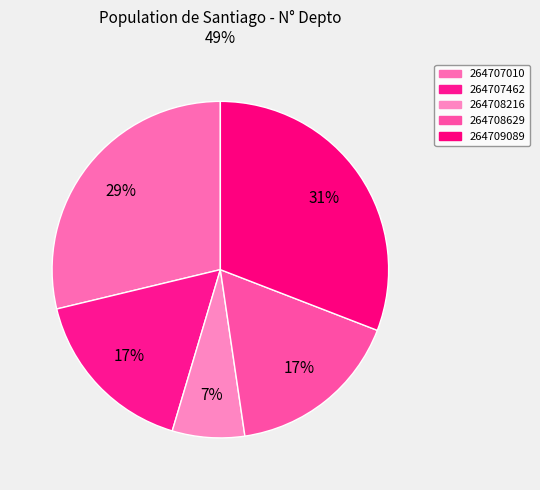

How many segments does this pie chart have?

5